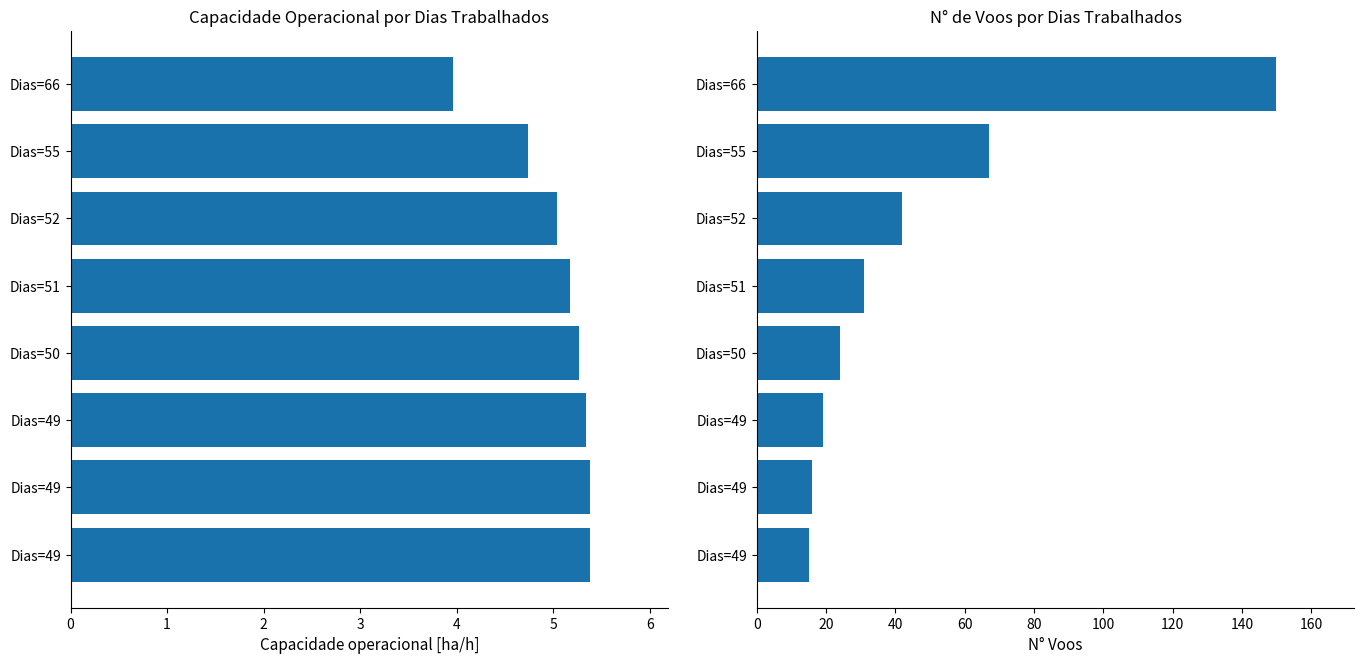

What are all the series names shown in the legend?

Capacidade operacional [ha/h], N Voos